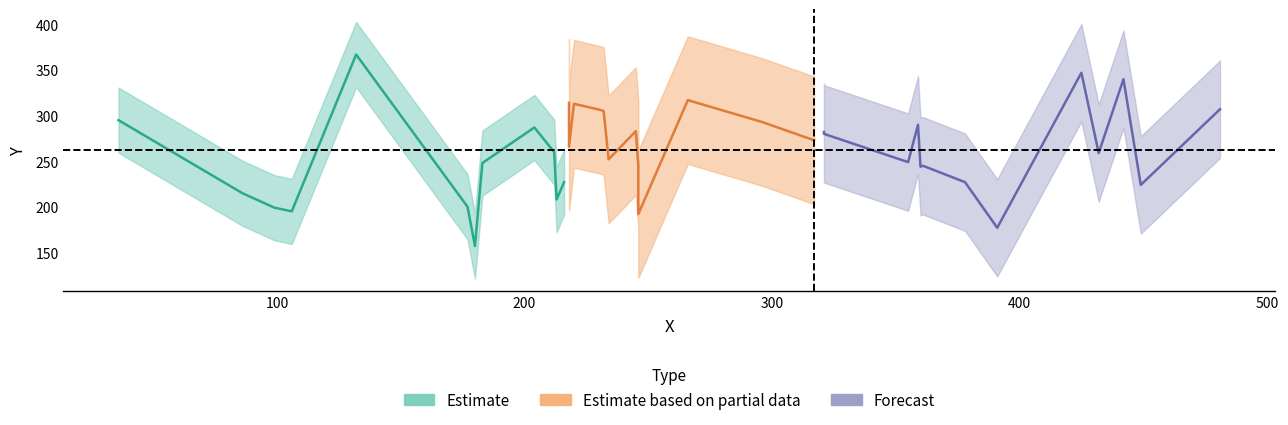

What is the difference between the second highest and minimum values in the X series?

413